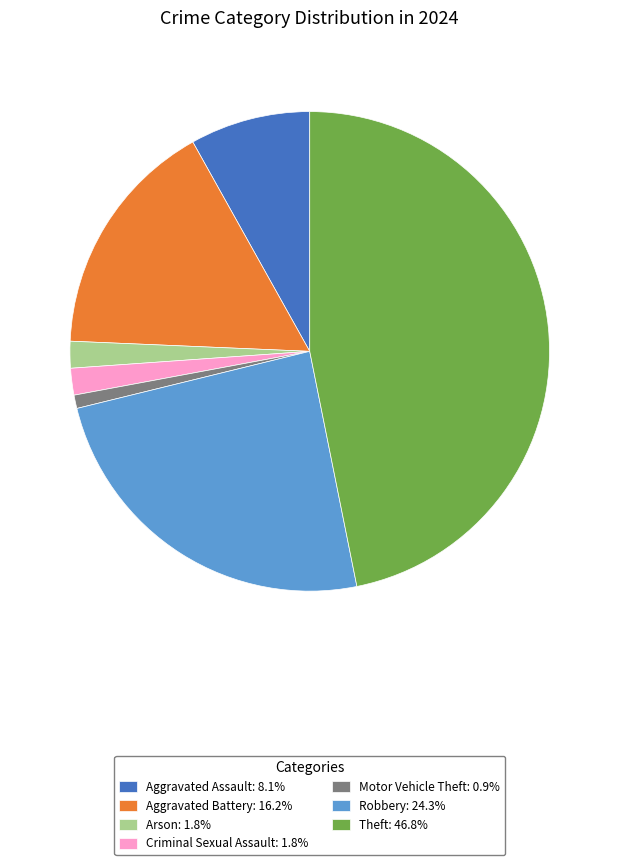

Is Criminal Sexual Assault: 1.8% the majority of the pie?

No